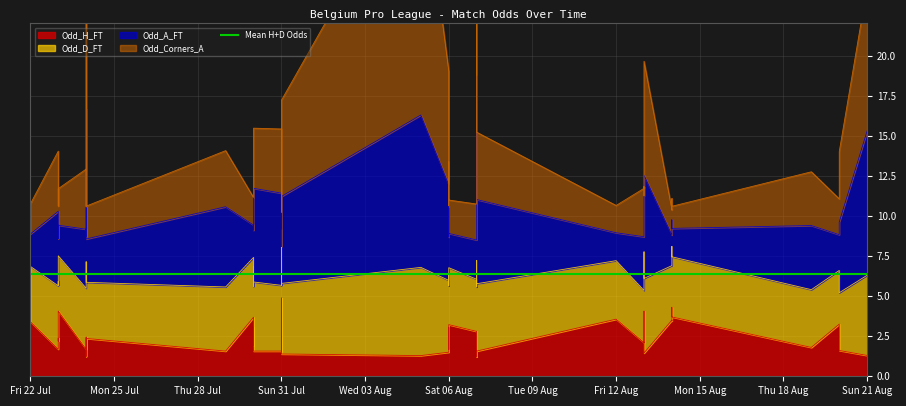

In Odd_Corners_A, how many points are higher than both neighbors (excluding endpoints)?

11